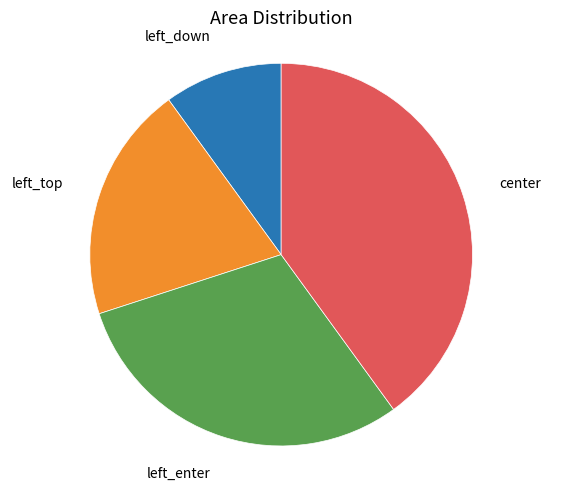

How many segments does this pie chart have?

4